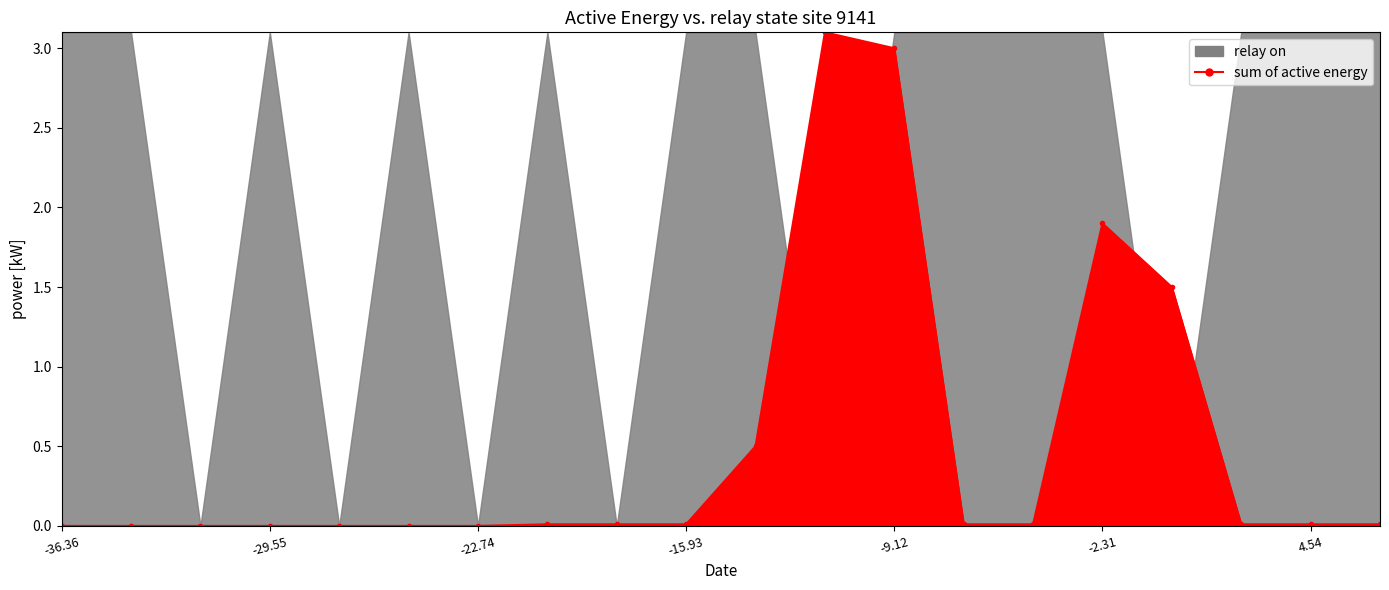

List the labels in order of value, largest first.

11, 12, 15, 16, 10, 7, 8, 9, 13, 14, 17, 18, 19, 0, 1, 2, 3, 4, 5, 6